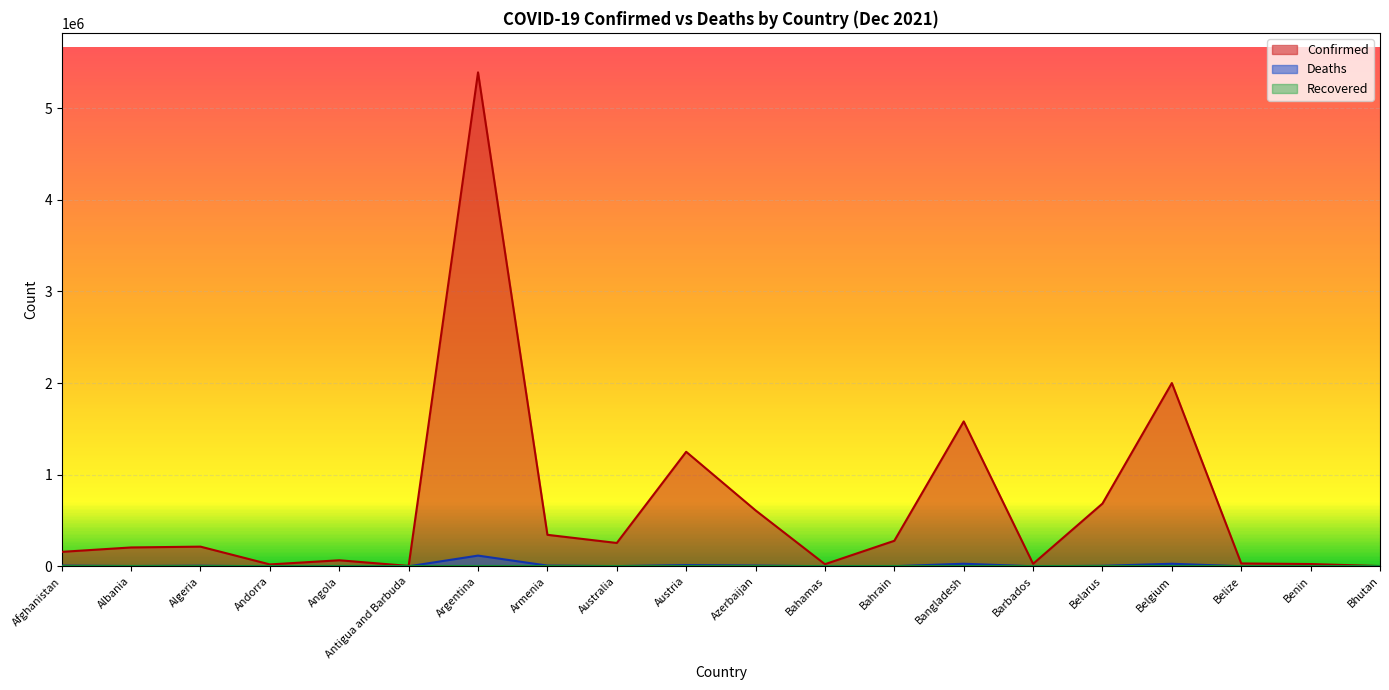

True or false: Confirmed has more than 2 points higher than both neighbors.

True